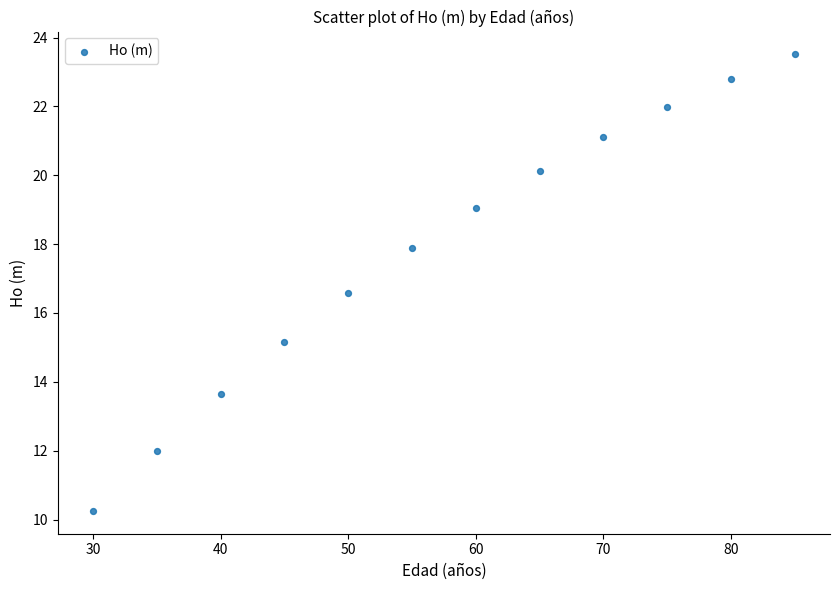

What Y value in the scatter plot is closest to 16?

16.6